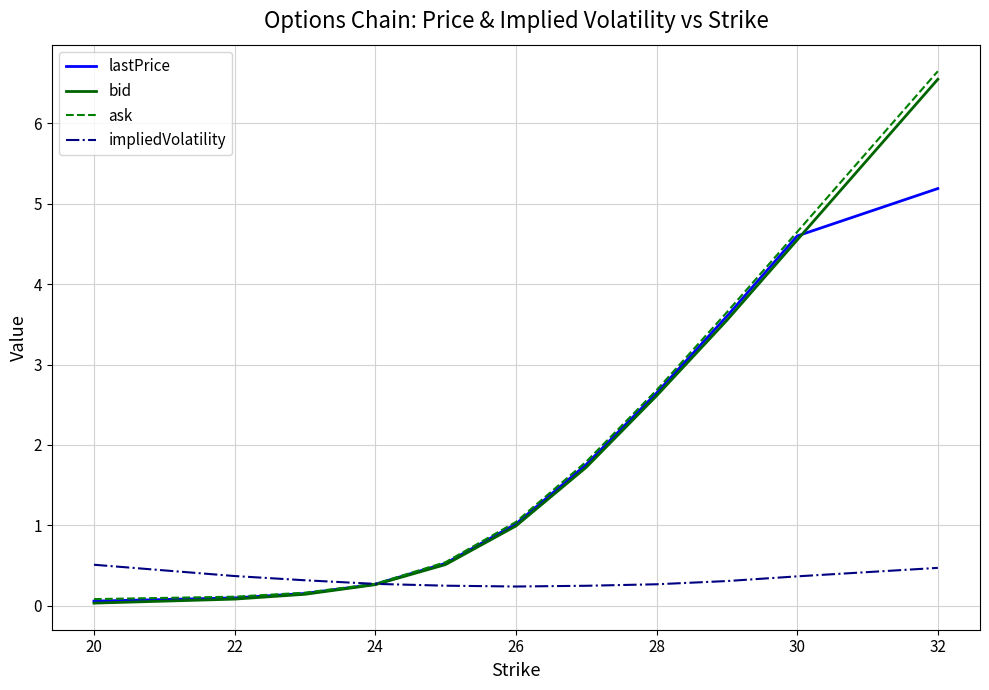

What is the greatest value displayed?

6.7